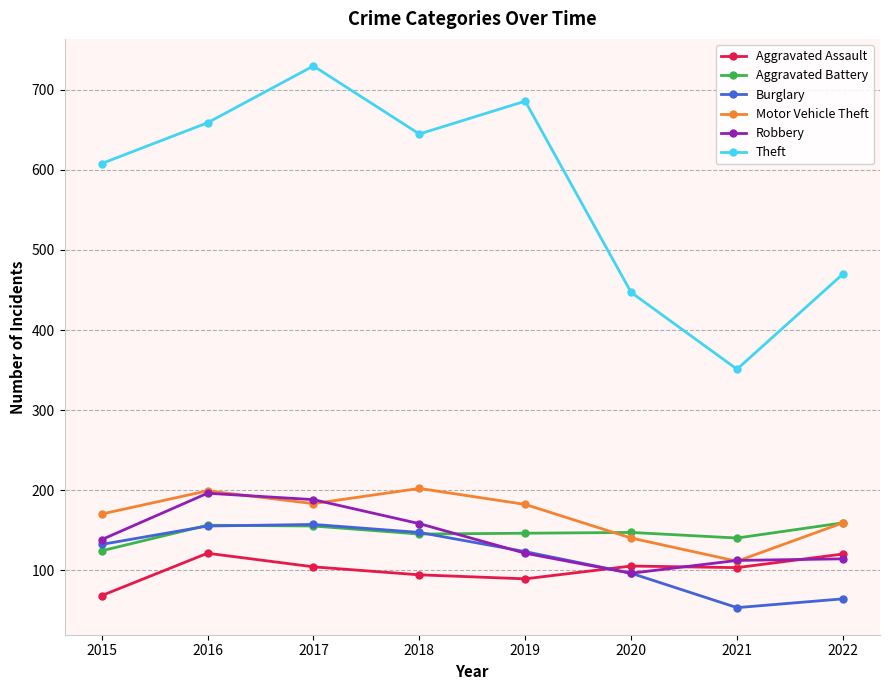

Which series ends up on top after the final intersection of Robbery and Aggravated Battery?

Aggravated Battery